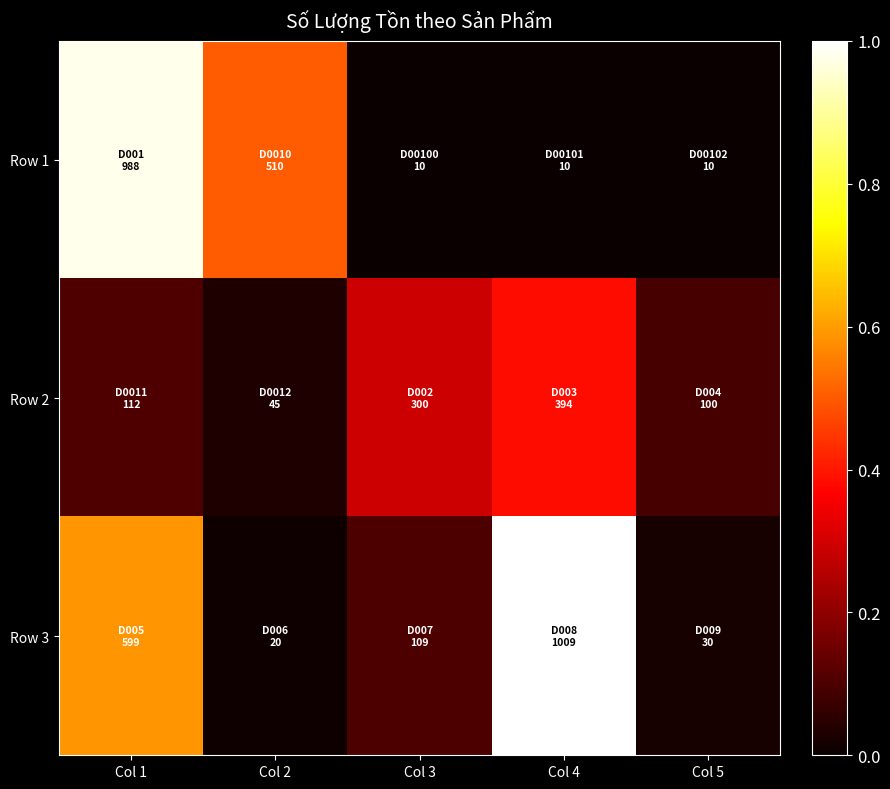

How many series are shown in this chart?

3